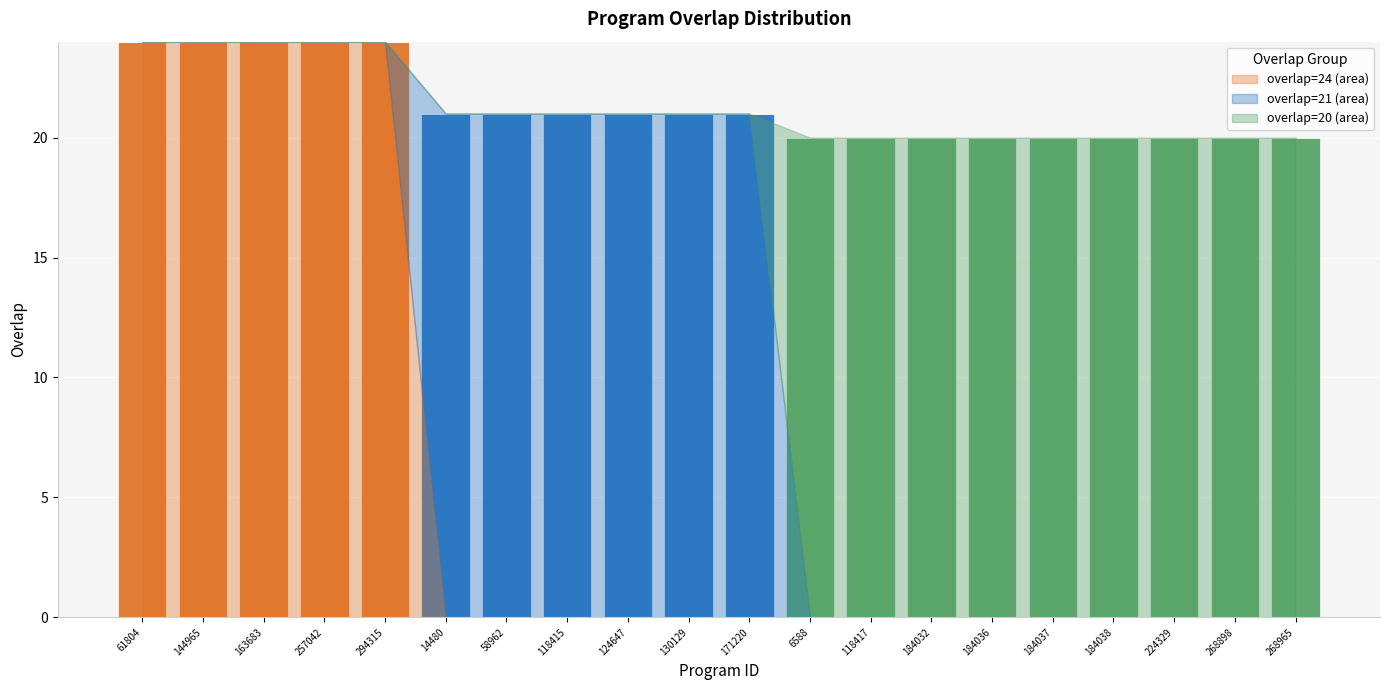

What is the total value across all series at 184037?

20